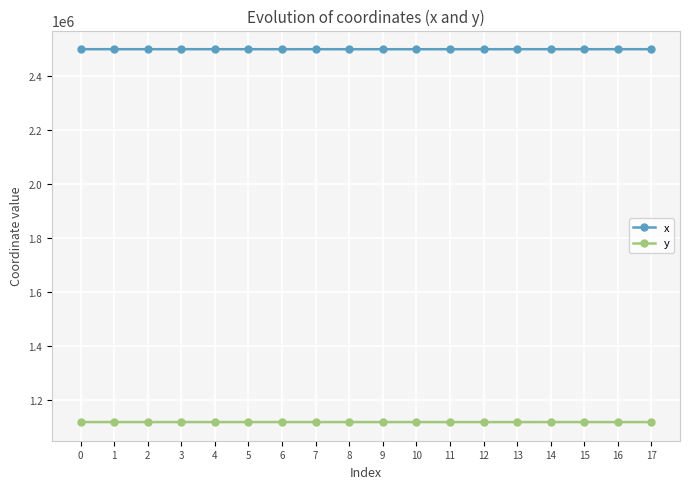

What is the total value across all series at 4?

3617218.3